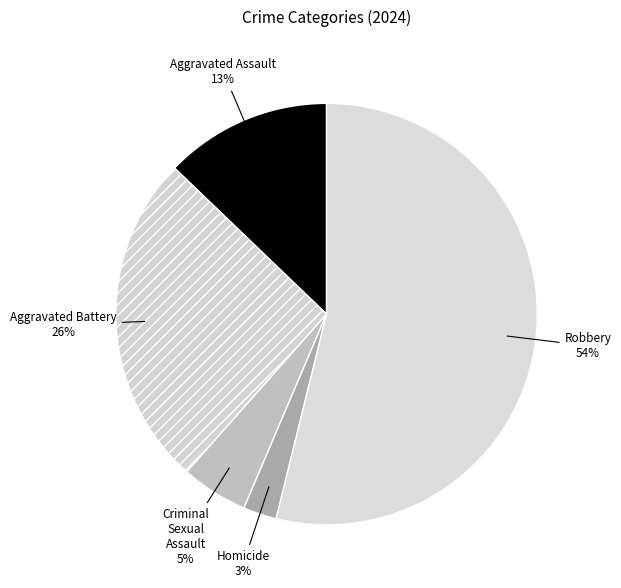

Rank the categories by value from lowest to highest.

Homicide, Criminal Sexual Assault, Aggravated Assault, Aggravated Battery, Robbery